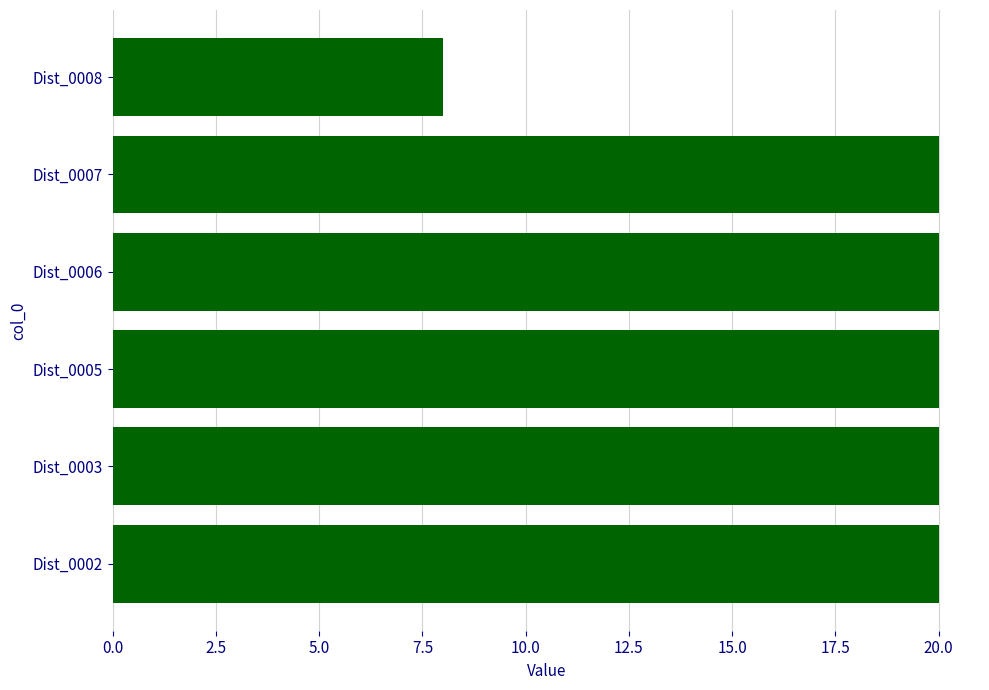

What is the average value?

18